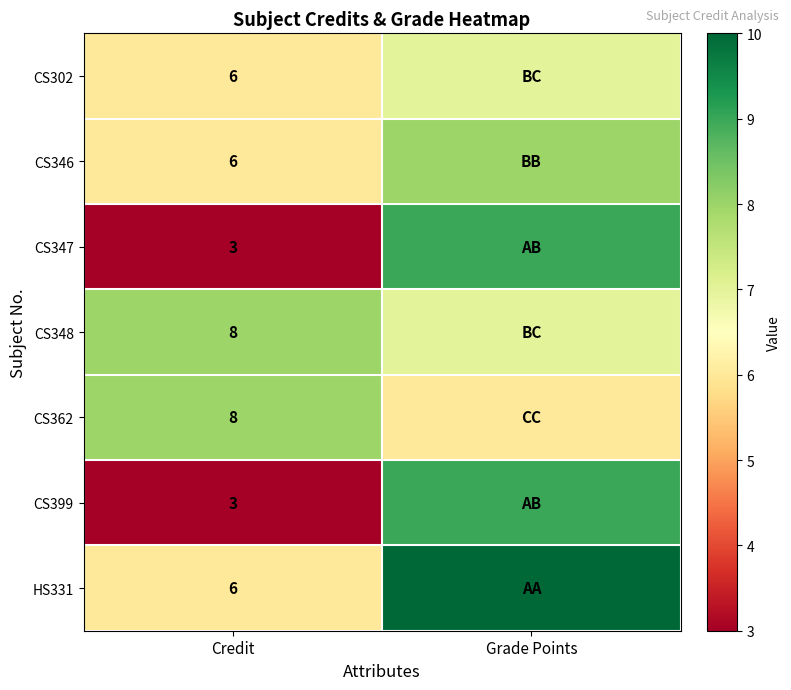

At which category is the sum across all series the highest?

Grade Points